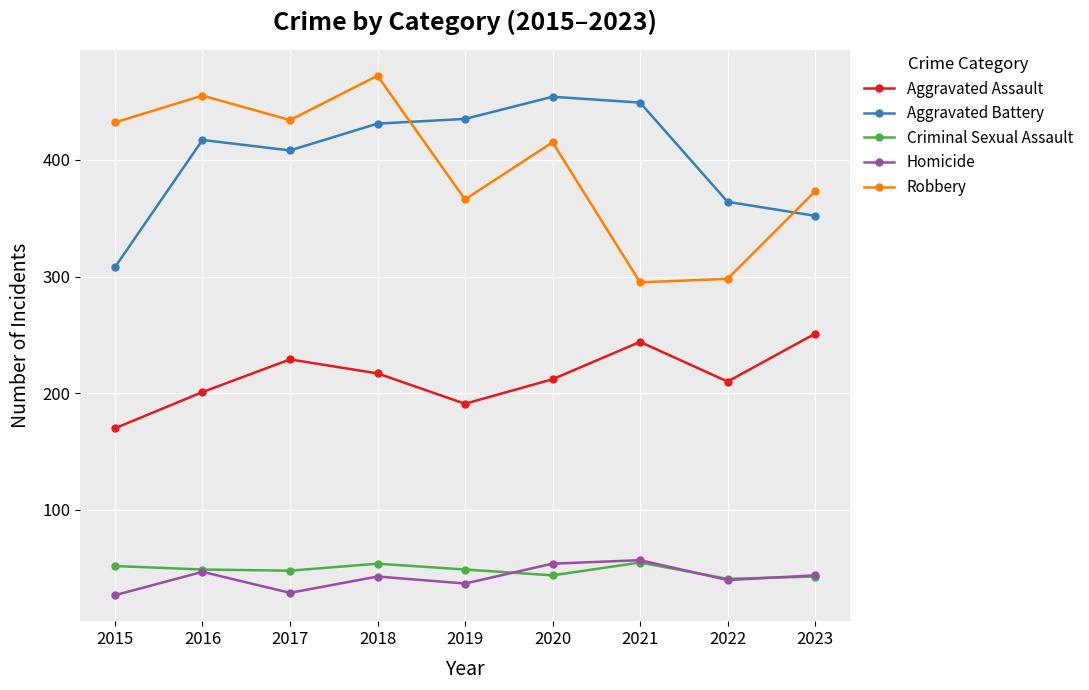

Does the chart display data point markers on the line(s)?

Yes